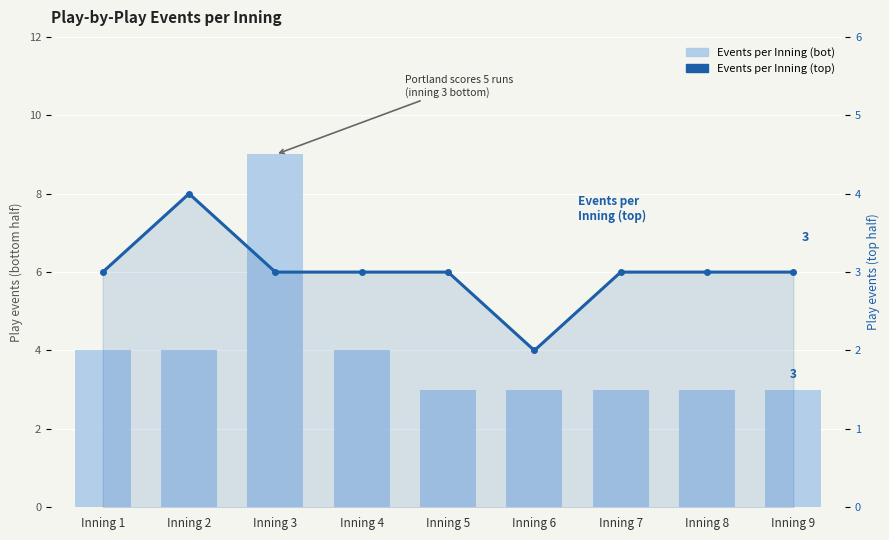

What is the total value across all series at Inning 7?

6